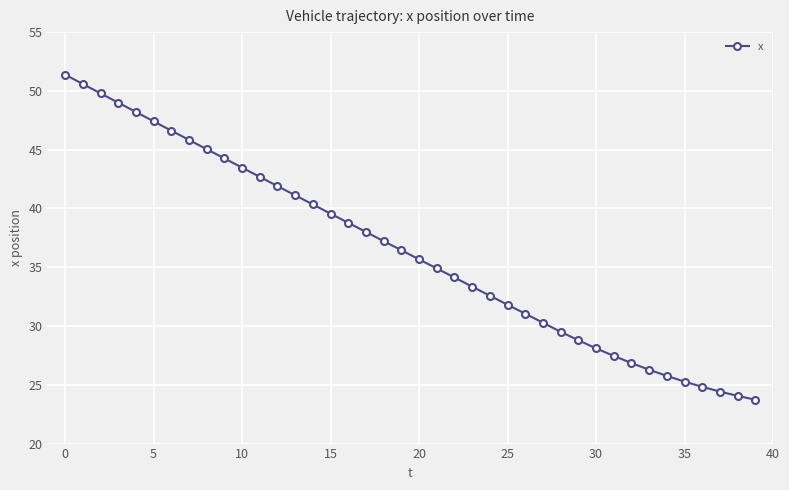

What is the average value?

36.4